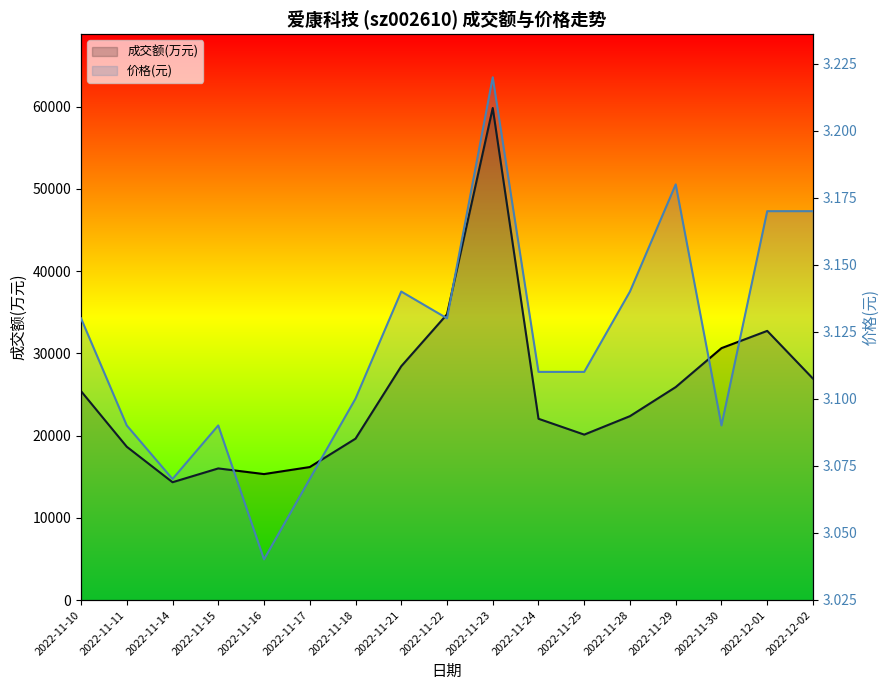

In 价格(元), how many points are lower than both neighbors (excluding endpoints)?

4